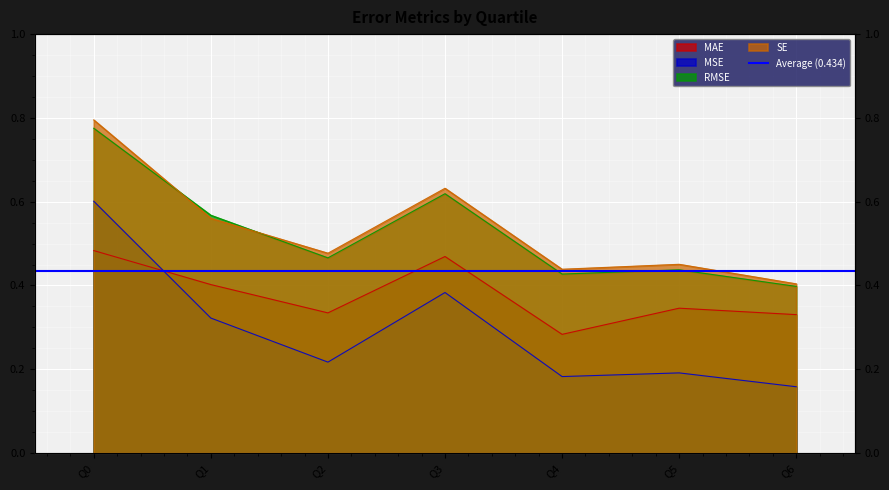

What is the sum of all MSE values?

2.1